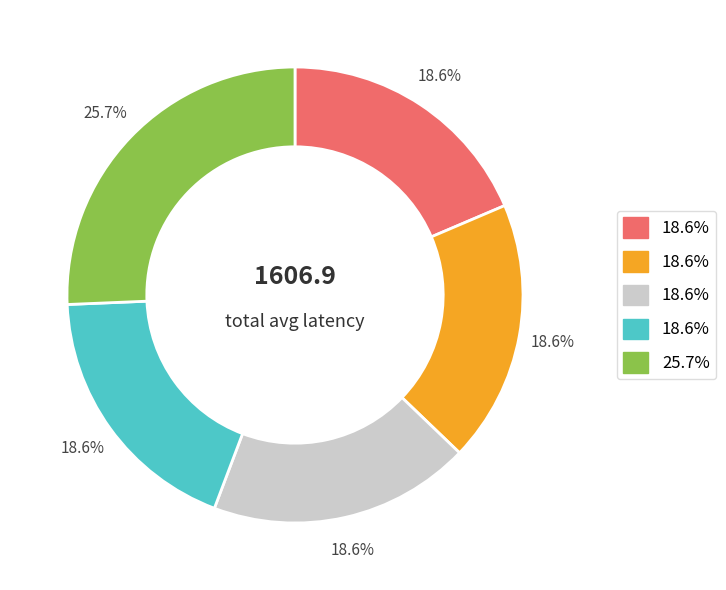

How many segments does this pie chart have?

5